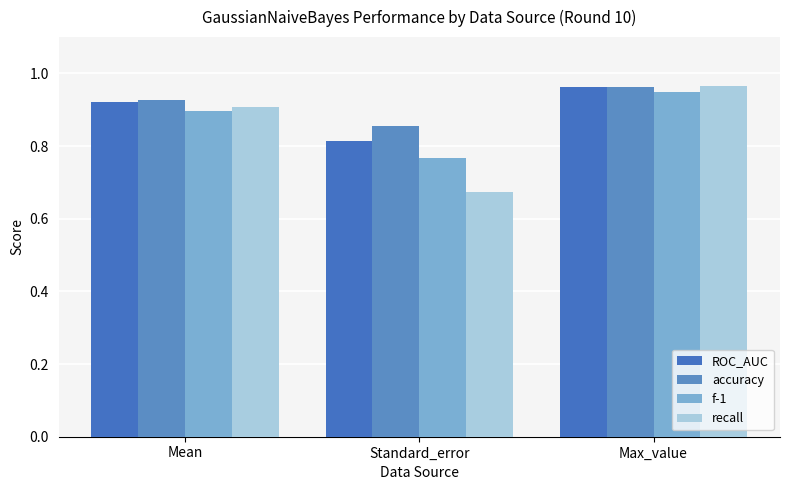

How many groups of bars are there?

3